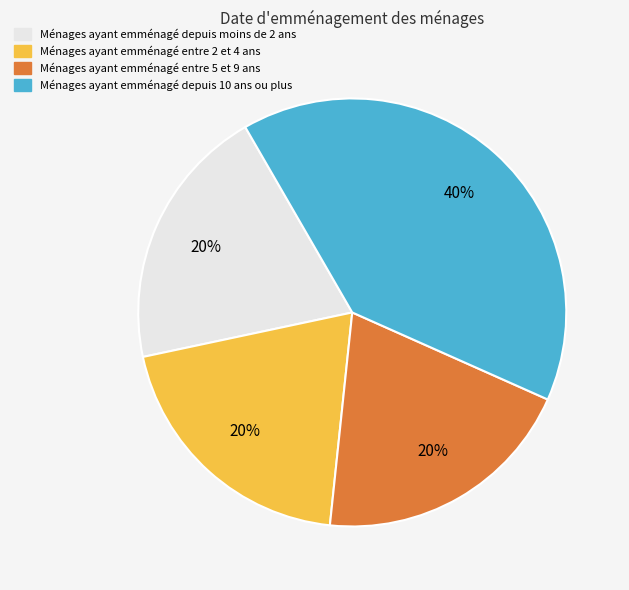

To the nearest percent, what is the average slice percentage?

25%